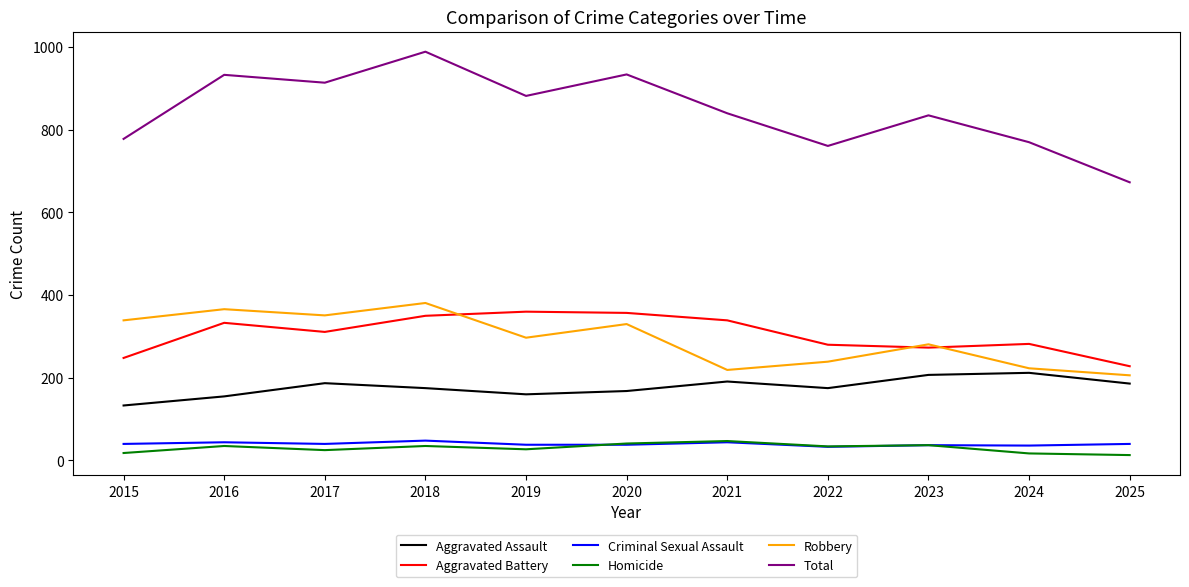

True or false: Aggravated Battery and Criminal Sexual Assault cross at least once.

False